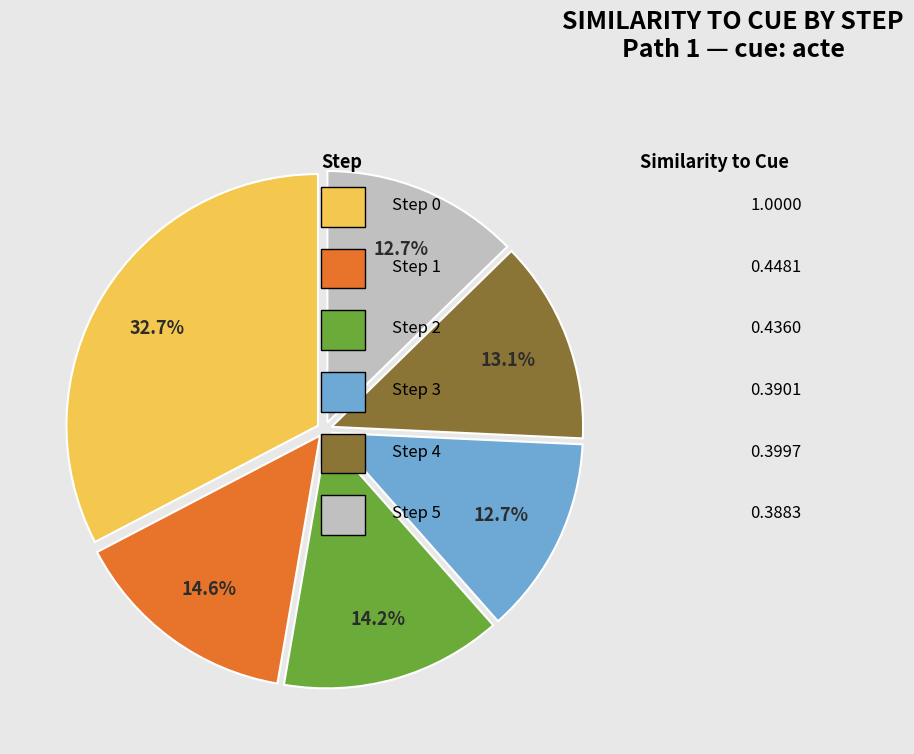

Is there any slice that represents more than half of the pie?

No